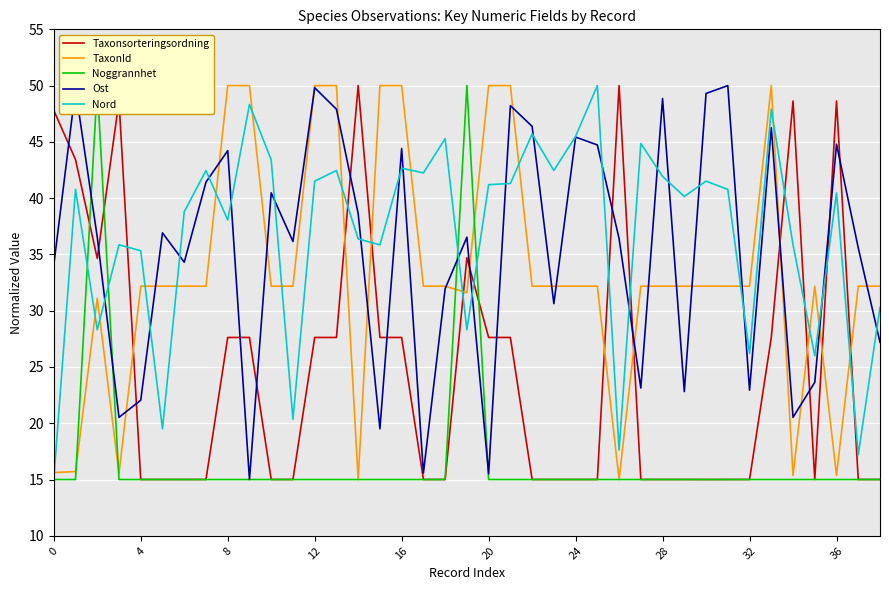

What is the maximum value for TaxonId?

50.0